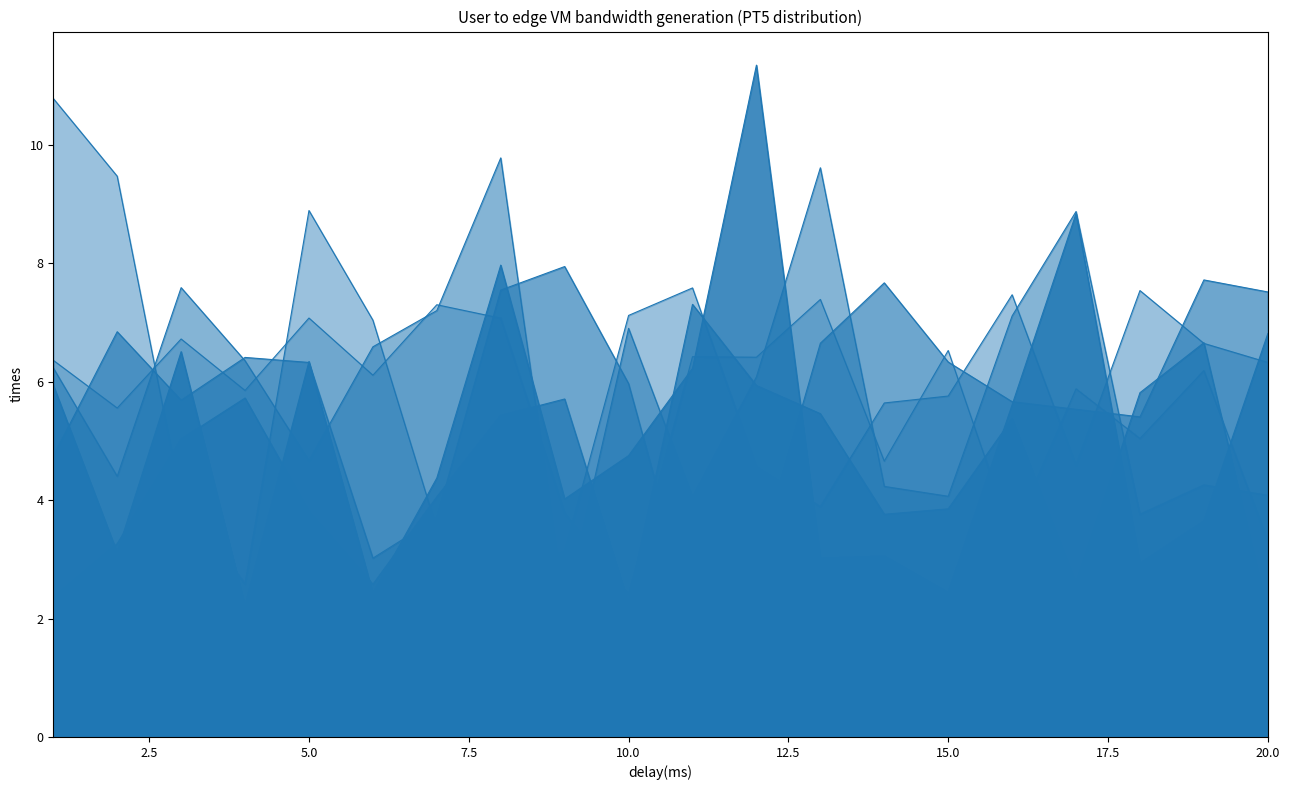

True or false: x5 and x3 intersect in this chart.

True